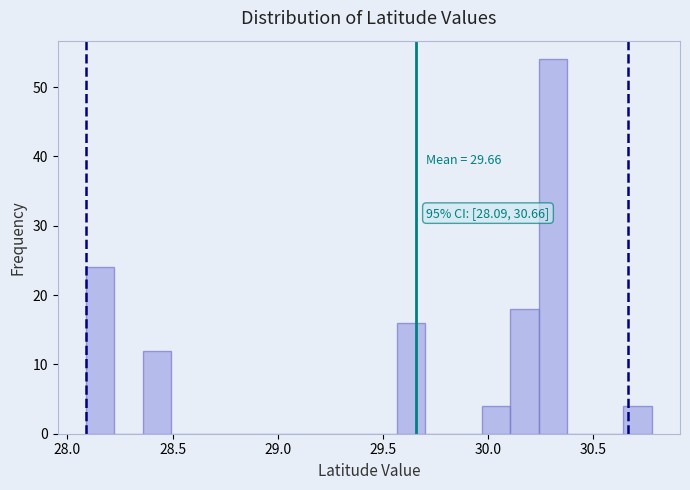

Read against the x-axis, roughly where is the centre of the tallest bar?

30.30